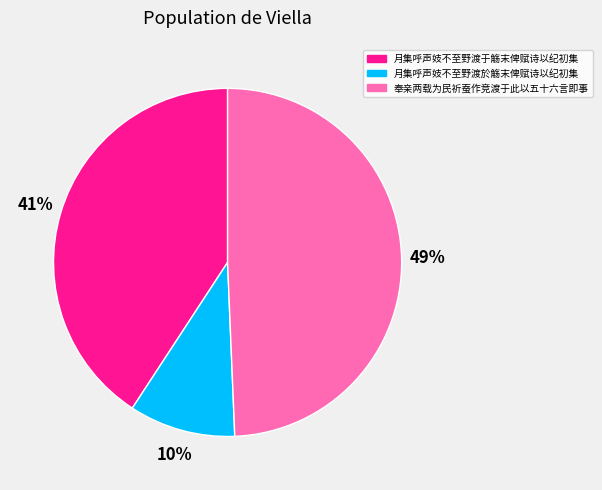

To the nearest percent, what is the average slice percentage?

33%